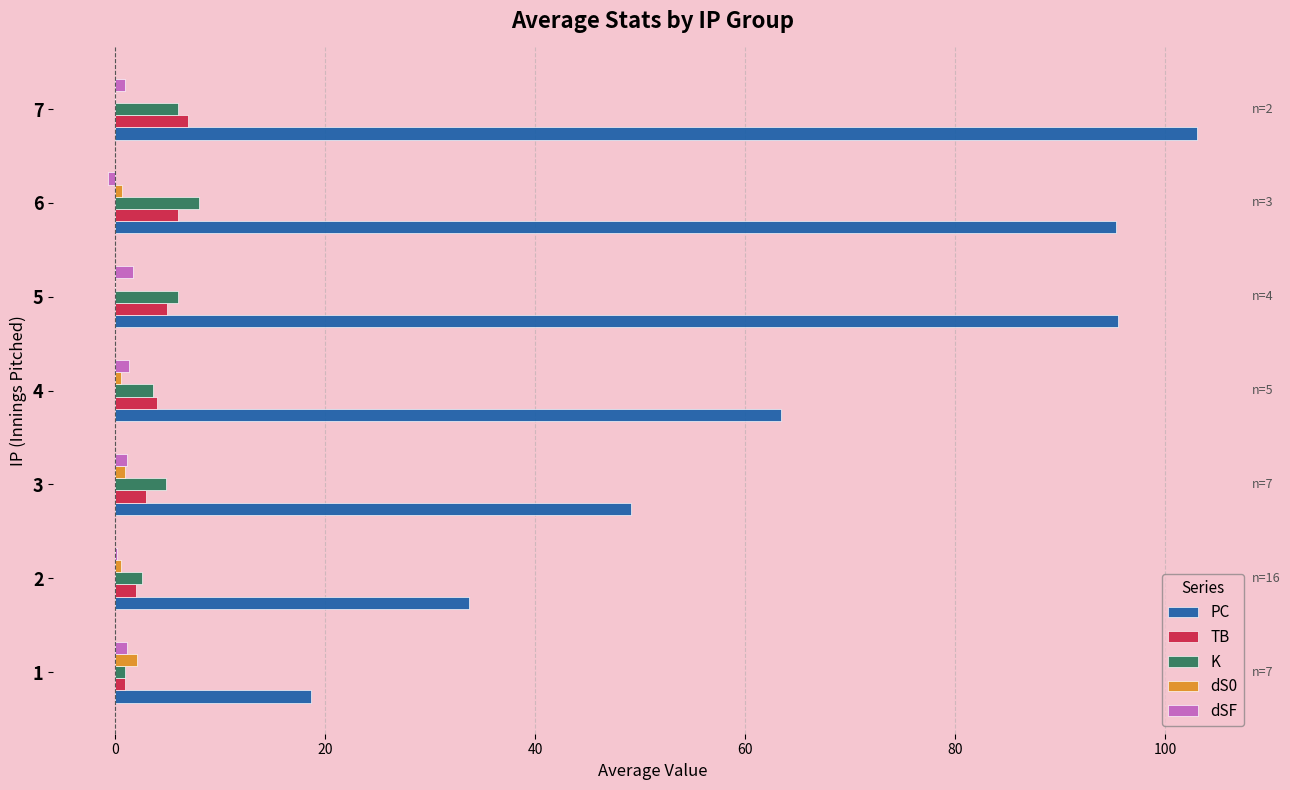

What are all the series names shown in the legend?

PC, TB, K, dS0, dSF